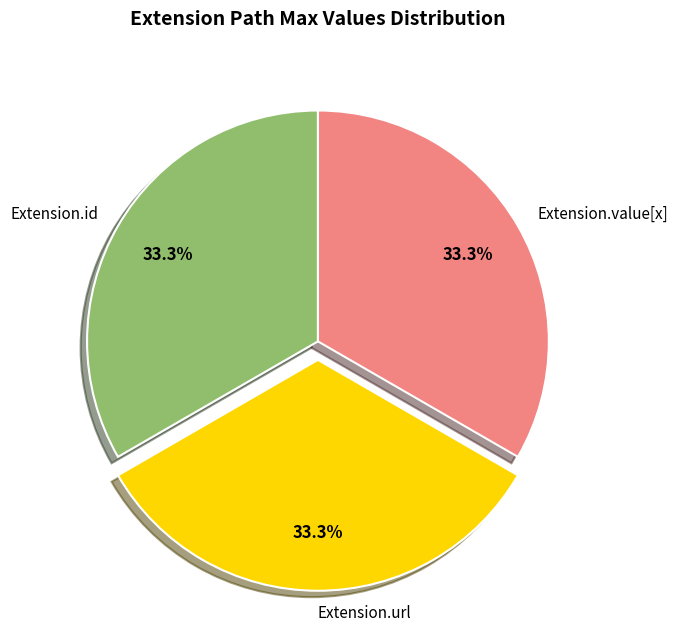

Is there any slice that represents more than half of the pie?

No